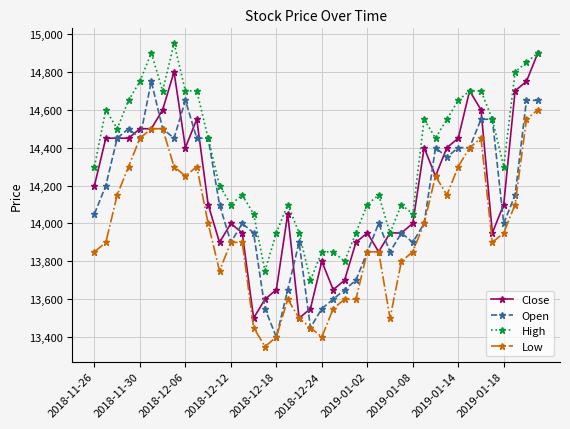

Which series has the widest spread of values?

Close